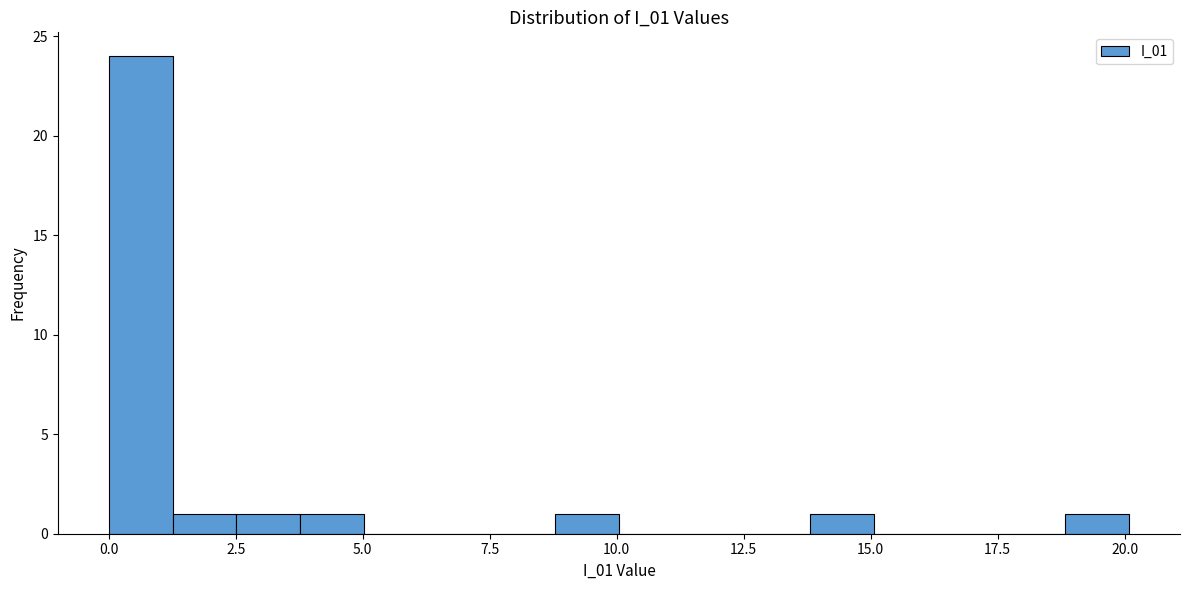

Read against the x-axis, roughly where is the centre of the tallest bar?

0.5